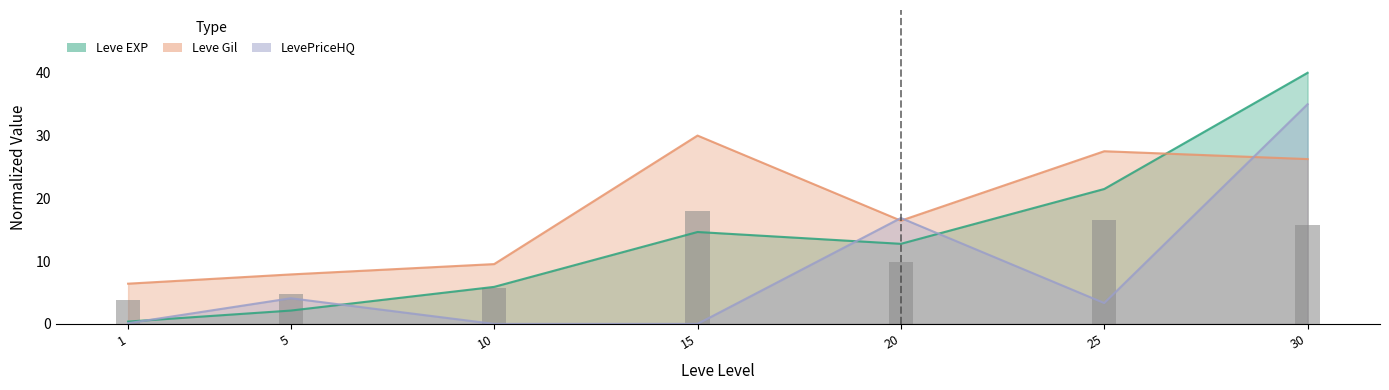

List the labels in order of Leve EXP value, largest first.

30, 25, 15, 20, 10, 5, 1